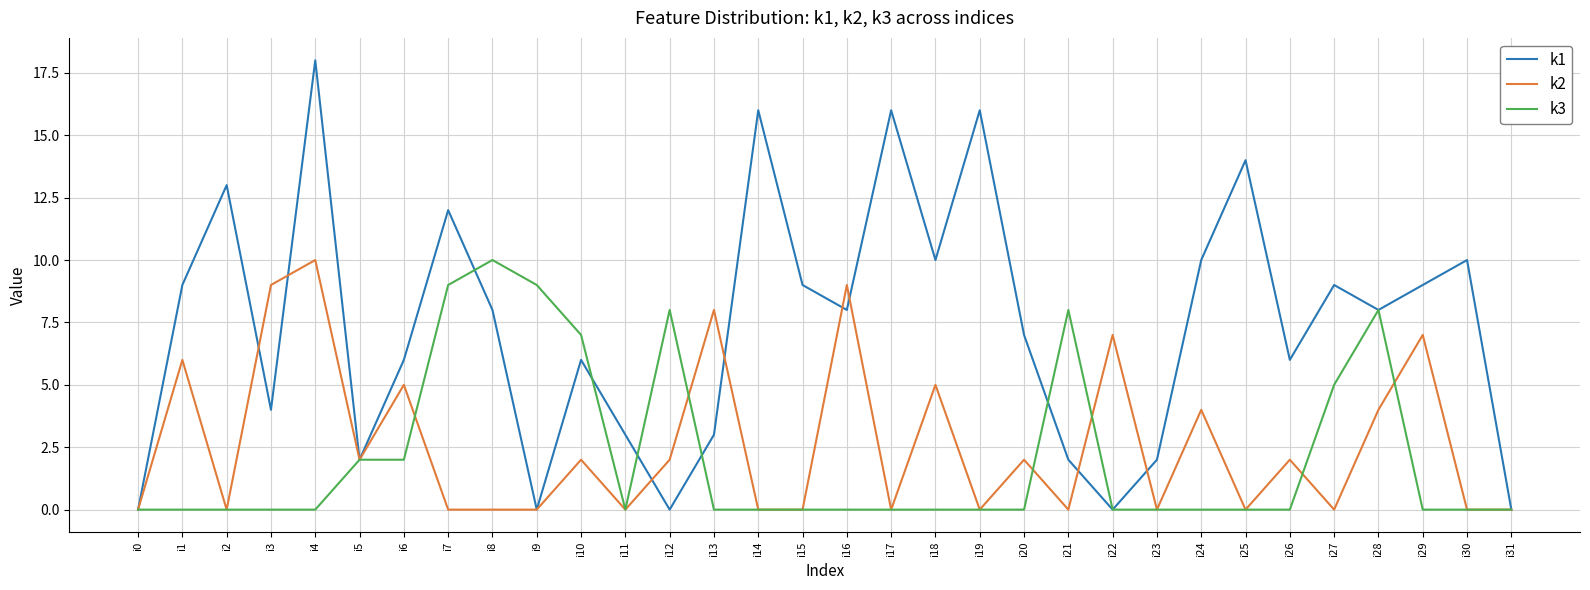

True or false: k3 has a value of 2 at i28.

False